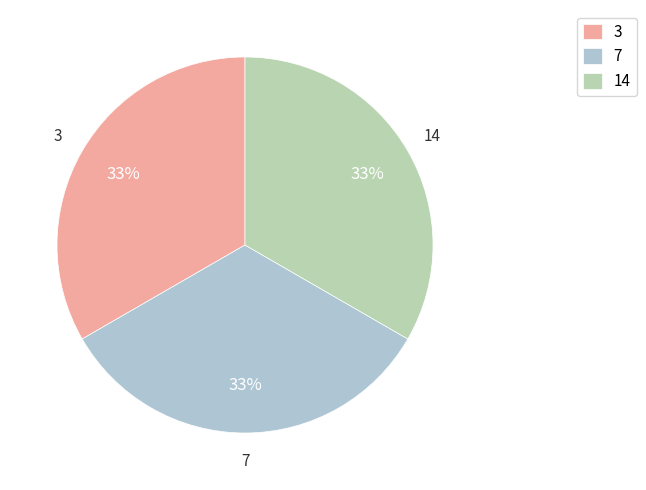

To the nearest percent, what is the combined percentage of 7 and 3?

67%